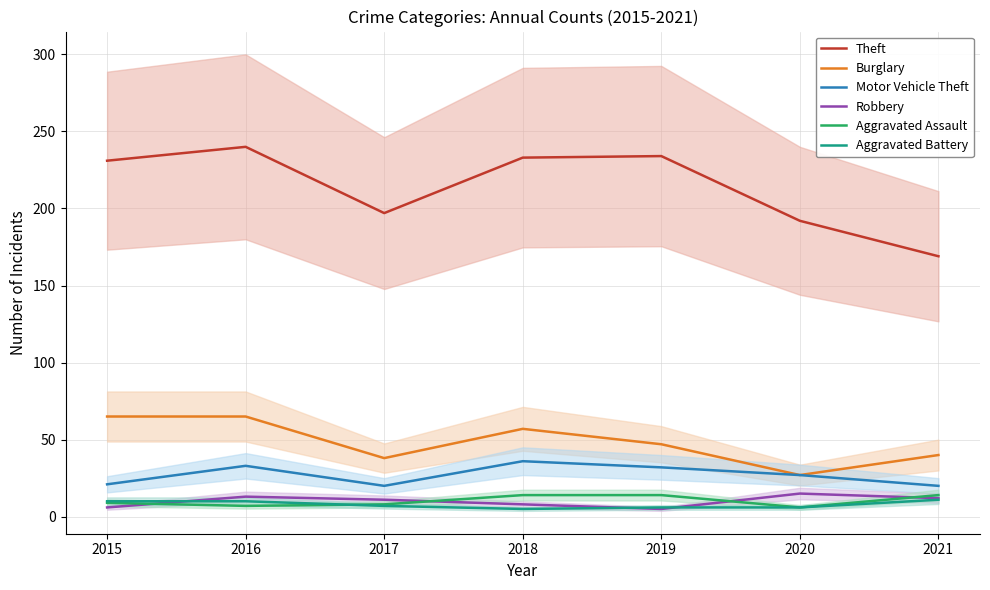

What is the average value of the Aggravated Battery series?

8